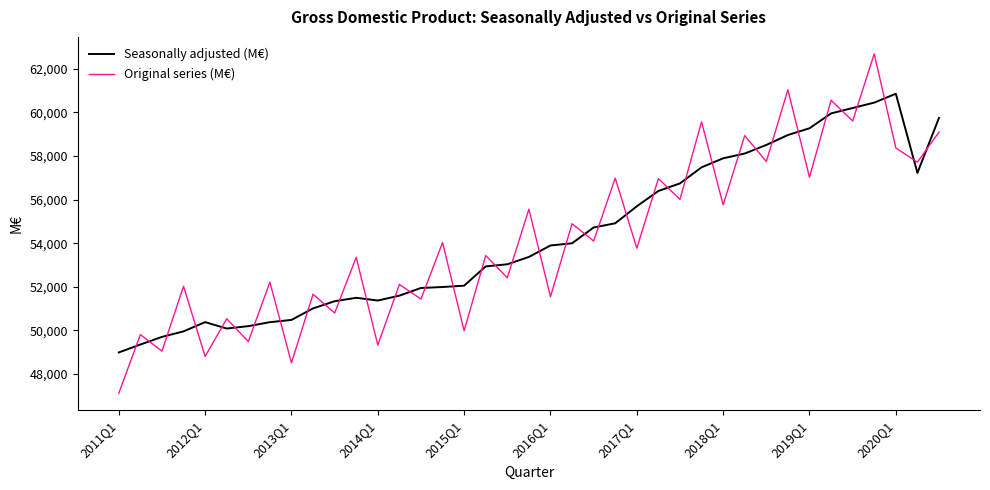

What is the minimum value for Original series (M€)?

47117